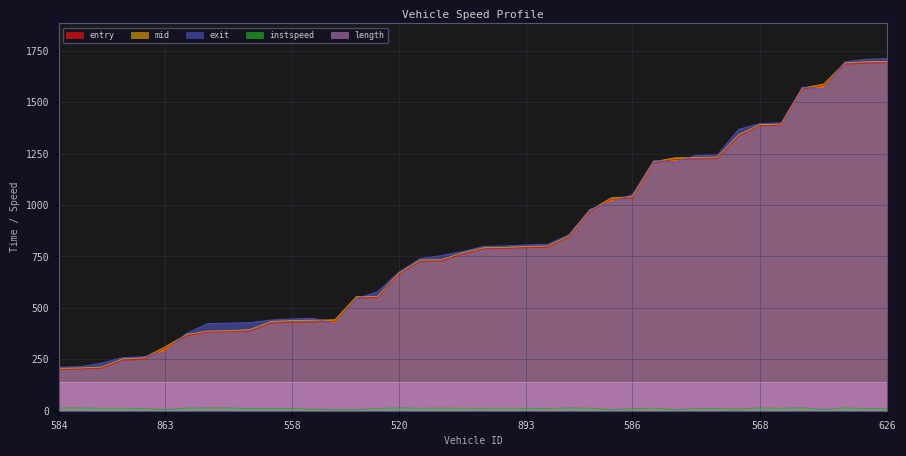

Where is the first local minimum for instspeed?

863